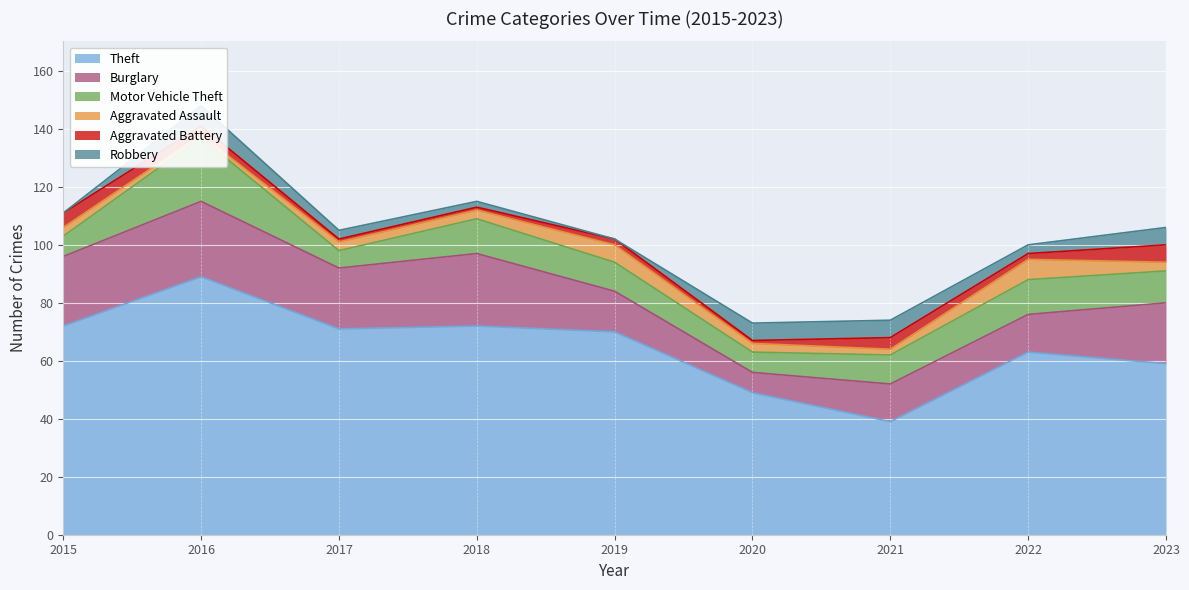

True or false: Burglary and Aggravated Battery cross at least once.

False